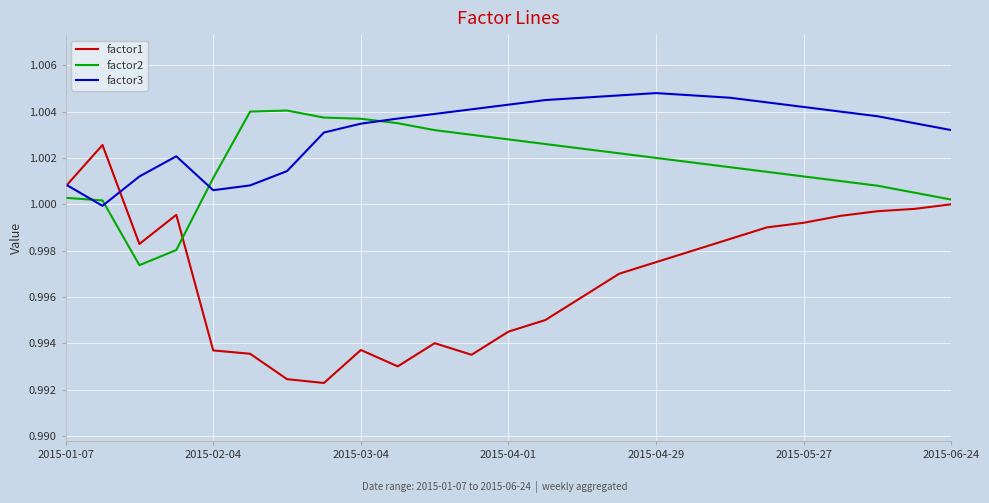

List the series in order of their peak value, lowest first.

factor1, factor2, factor3